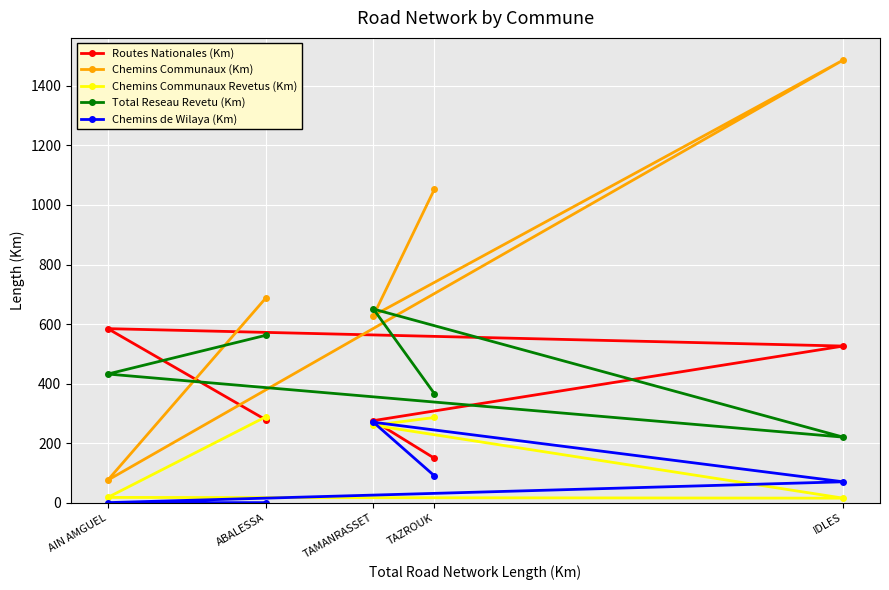

Reading left to right, what are all the values shown in this chart?

Routes Nationales (Km): 278.0	584.5	526.0	275.5	149.0
Chemins Communaux (Km): 688.0	75.5	1487.0	628.5	1053.0
Chemins Communaux Revetus (Km): 288.5	17.5	15.0	259.9	286.0
Total Reseau Revetu (Km): 562.3	432.0	220.0	650.3	366.0
Chemins de Wilaya (Km): 0.0	0.0	70.0	270.0	90.0